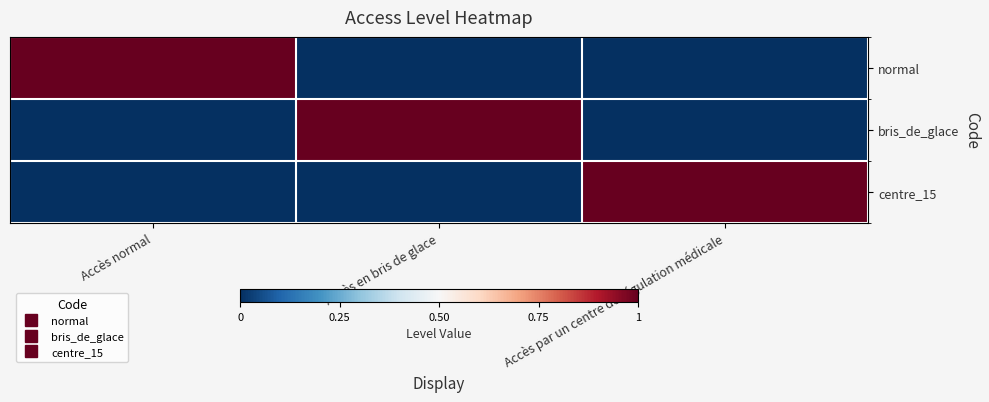

Reading right to left, what are all the values shown in this chart?

normal: Accès par un centre de régulation médicale=0	Accès en bris de glace=0	Accès normal=1
bris_de_glace: Accès par un centre de régulation médicale=0	Accès en bris de glace=1	Accès normal=0
centre_15: Accès par un centre de régulation médicale=1	Accès en bris de glace=0	Accès normal=0